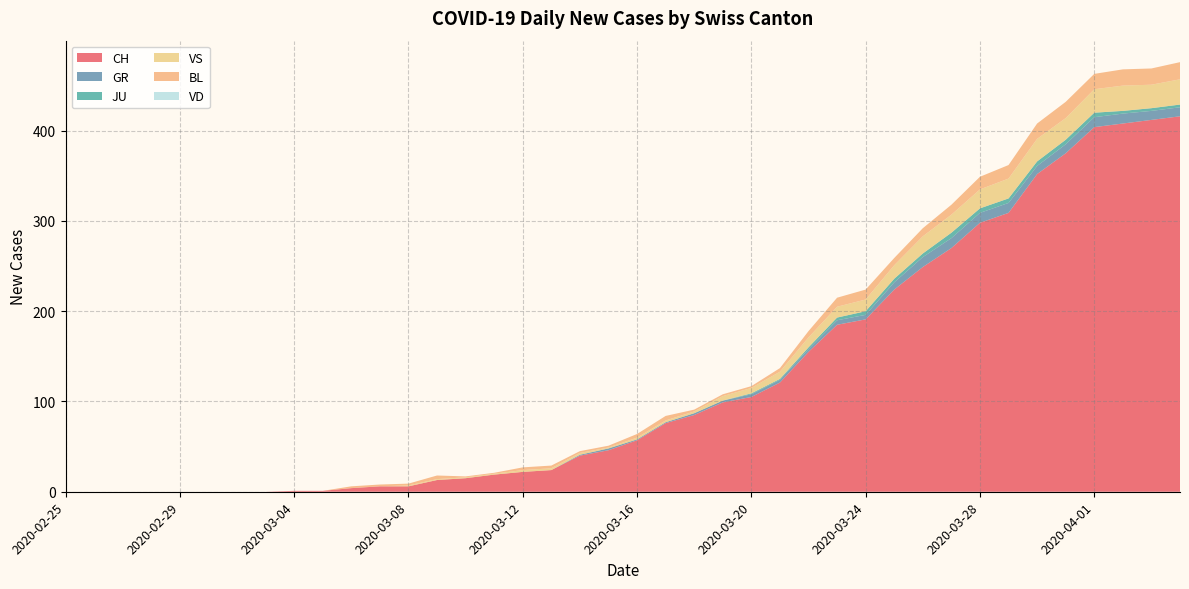

Reading left to right, list all the values displayed in this chart.

CH: 2020-02-25=0	2020-02-26=0	2020-02-27=0	2020-02-28=0	2020-02-29=0	2020-03-01=0	2020-03-02=0	2020-03-03=0	2020-03-04=1	2020-03-05=1	2020-03-06=4	2020-03-07=6	2020-03-08=6	2020-03-09=13	2020-03-10=15	2020-03-11=19	2020-03-12=22	2020-03-13=24	2020-03-14=40	2020-03-15=46	2020-03-16=57	2020-03-17=76	2020-03-18=85	2020-03-19=99	2020-03-20=105	2020-03-21=121	2020-03-22=155	2020-03-23=185	2020-03-24=191	2020-03-25=224	2020-03-26=249	2020-03-27=270	2020-03-28=298	2020-03-29=309	2020-03-30=352	2020-03-31=375	2020-04-01=404	2020-04-02=408	2020-04-03=412	2020-04-04=416
GR: 2020-02-25=0	2020-02-26=0	2020-02-27=0	2020-02-28=0	2020-02-29=0	2020-03-01=0	2020-03-02=0	2020-03-03=0	2020-03-04=0	2020-03-05=0	2020-03-06=0	2020-03-07=0	2020-03-08=0	2020-03-09=0	2020-03-10=0	2020-03-11=0	2020-03-12=0	2020-03-13=0	2020-03-14=1	2020-03-15=2	2020-03-16=1	2020-03-17=1	2020-03-18=2	2020-03-19=2	2020-03-20=3	2020-03-21=3	2020-03-22=3	2020-03-23=5	2020-03-24=5	2020-03-25=8	2020-03-26=11	2020-03-27=11	2020-03-28=11	2020-03-29=11	2020-03-30=9	2020-03-31=10	2020-04-01=11	2020-04-02=11	2020-04-03=10	2020-04-04=10
JU: 2020-02-25=0	2020-02-26=0	2020-02-27=0	2020-02-28=0	2020-02-29=0	2020-03-01=0	2020-03-02=0	2020-03-03=0	2020-03-04=0	2020-03-05=0	2020-03-06=0	2020-03-07=0	2020-03-08=0	2020-03-09=0	2020-03-10=0	2020-03-11=0	2020-03-12=0	2020-03-13=0	2020-03-14=0	2020-03-15=0	2020-03-16=0	2020-03-17=0	2020-03-18=0	2020-03-19=0	2020-03-20=1	2020-03-21=1	2020-03-22=2	2020-03-23=3	2020-03-24=4	2020-03-25=4	2020-03-26=4	2020-03-27=6	2020-03-28=5	2020-03-29=5	2020-03-30=5	2020-03-31=5	2020-04-01=5	2020-04-02=3	2020-04-03=3	2020-04-04=3
VS: 2020-02-25=0	2020-02-26=0	2020-02-27=0	2020-02-28=0	2020-02-29=0	2020-03-01=0	2020-03-02=0	2020-03-03=0	2020-03-04=0	2020-03-05=0	2020-03-06=0	2020-03-07=0	2020-03-08=1	2020-03-09=1	2020-03-10=1	2020-03-11=1	2020-03-12=2	2020-03-13=2	2020-03-14=2	2020-03-15=1	2020-03-16=2	2020-03-17=2	2020-03-18=2	2020-03-19=5	2020-03-20=6	2020-03-21=8	2020-03-22=11	2020-03-23=12	2020-03-24=13	2020-03-25=15	2020-03-26=19	2020-03-27=20	2020-03-28=21	2020-03-29=22	2020-03-30=25	2020-03-31=24	2020-04-01=26	2020-04-02=28	2020-04-03=26	2020-04-04=28
BL: 2020-02-25=0	2020-02-26=0	2020-02-27=0	2020-02-28=0	2020-02-29=0	2020-03-01=0	2020-03-02=0	2020-03-03=0	2020-03-04=0	2020-03-05=0	2020-03-06=2	2020-03-07=2	2020-03-08=2	2020-03-09=4	2020-03-10=1	2020-03-11=1	2020-03-12=3	2020-03-13=3	2020-03-14=2	2020-03-15=2	2020-03-16=4	2020-03-17=5	2020-03-18=2	2020-03-19=2	2020-03-20=2	2020-03-21=4	2020-03-22=7	2020-03-23=10	2020-03-24=11	2020-03-25=8	2020-03-26=9	2020-03-27=11	2020-03-28=14	2020-03-29=15	2020-03-30=17	2020-03-31=18	2020-04-01=17	2020-04-02=18	2020-04-03=18	2020-04-04=19
VD: 2020-02-25=0	2020-02-26=0	2020-02-27=0	2020-02-28=0	2020-02-29=0	2020-03-01=0	2020-03-02=0	2020-03-03=0	2020-03-04=0	2020-03-05=0	2020-03-06=0	2020-03-07=0	2020-03-08=0	2020-03-09=0	2020-03-10=0	2020-03-11=0	2020-03-12=0	2020-03-13=0	2020-03-14=0	2020-03-15=0	2020-03-16=0	2020-03-17=0	2020-03-18=0	2020-03-19=0	2020-03-20=0	2020-03-21=0	2020-03-22=0	2020-03-23=0	2020-03-24=0	2020-03-25=0	2020-03-26=0	2020-03-27=0	2020-03-28=0	2020-03-29=0	2020-03-30=0	2020-03-31=0	2020-04-01=0	2020-04-02=0	2020-04-03=0	2020-04-04=0